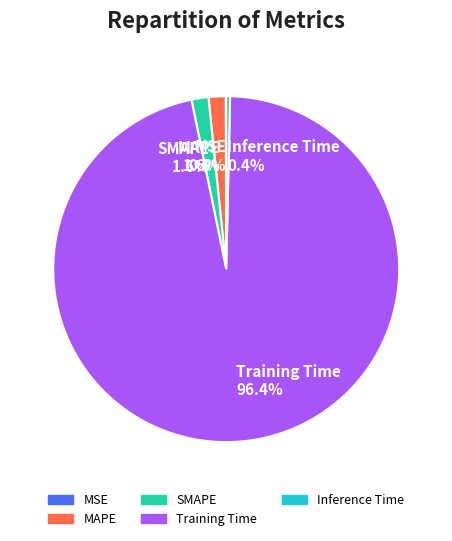

To the nearest percent, what is the difference between the largest and smallest slice percentages?

96%